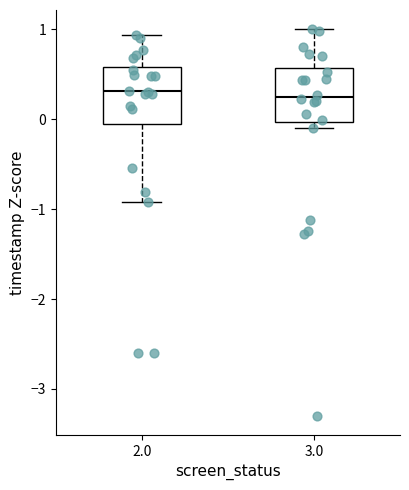

Where does the median line of the box at x = 3.0 sit on the y-axis? The values are not printed on the chart, so give them approximately, as read against the axis.

0.3